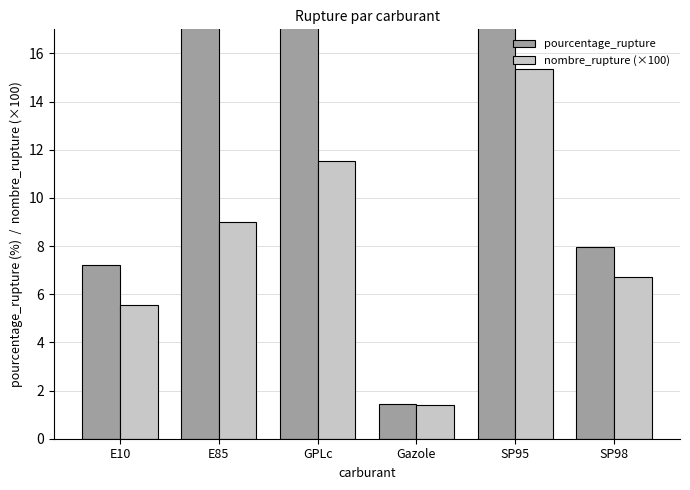

Reading left to right, extract all data points from this chart.

pourcentage_rupture: E10=7.2	E85=21.5	GPLc=46.2	Gazole=1.4	SP95=29.3	SP98=8.0
nombre_rupture (×100): E10=5.6	E85=9.0	GPLc=11.5	Gazole=1.4	SP95=15.4	SP98=6.7